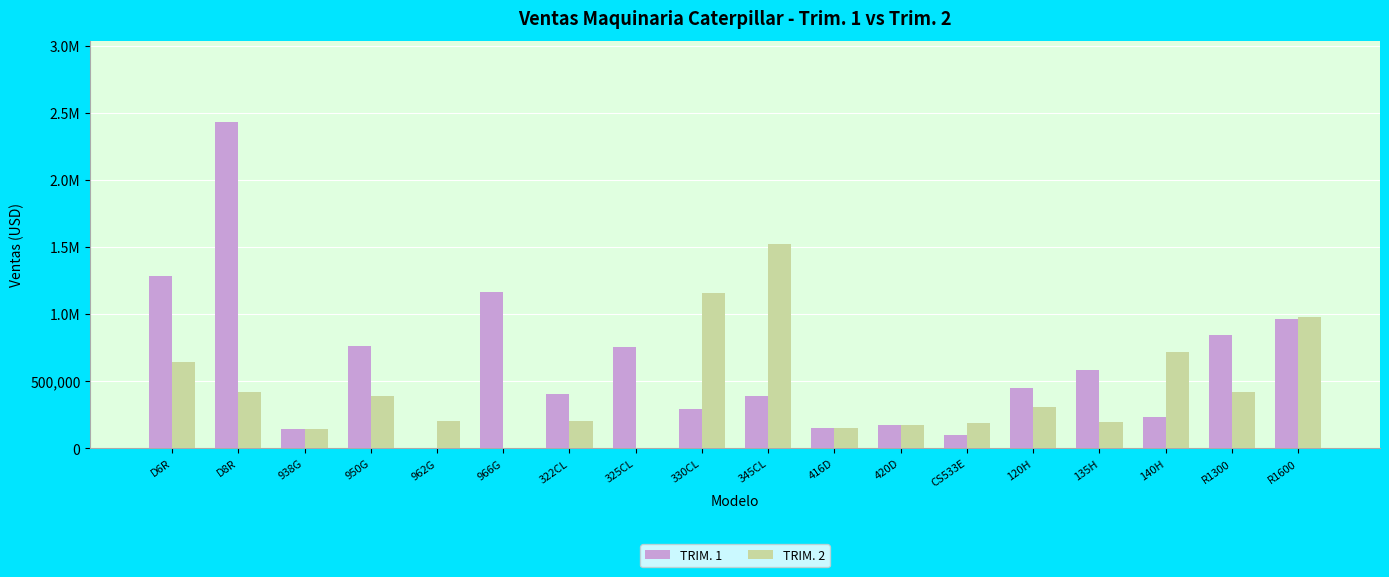

Are the bars horizontal?

No